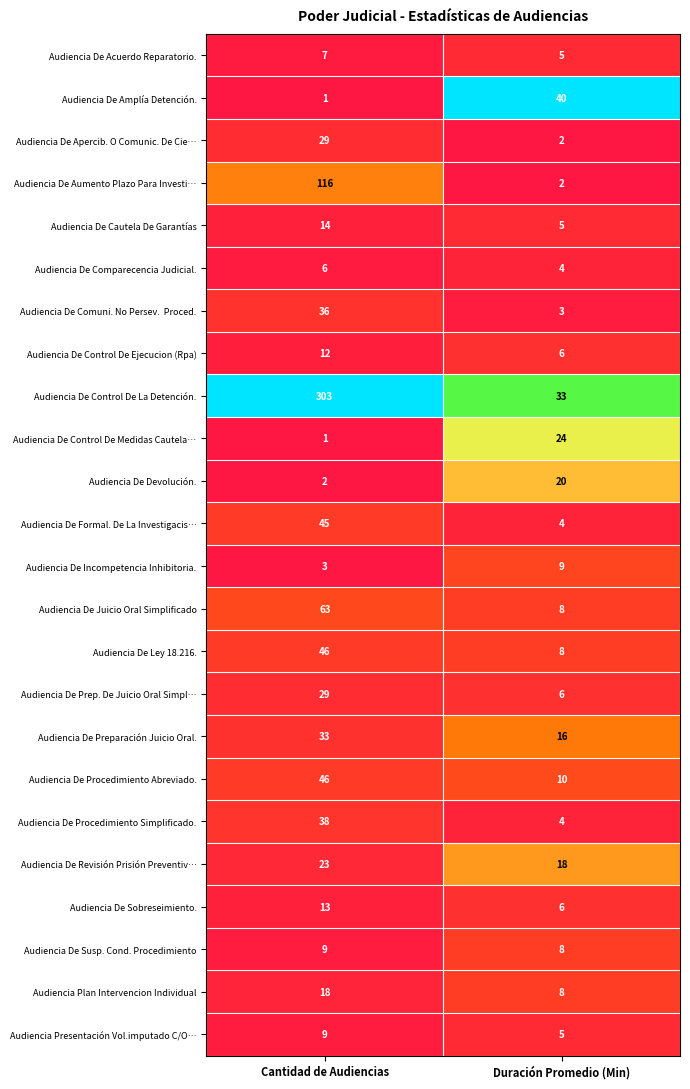

True or false: Audiencia De Incompetencia Inhibitoria. has a value of 3 at Cantidad de Audiencias.

True